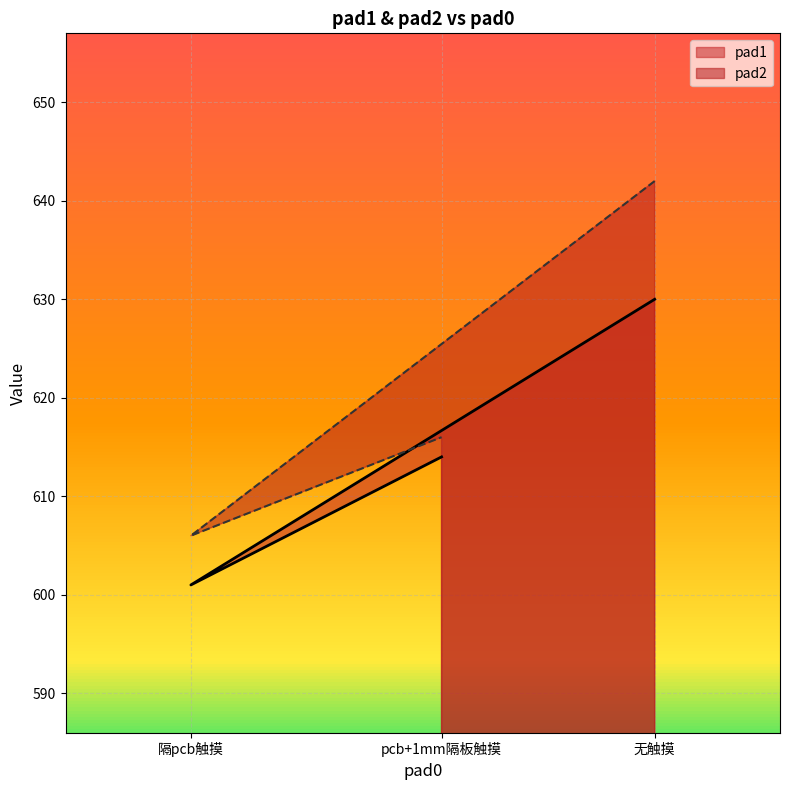

True or false: pad1 has a value of 804 at 隔pcb触摸.

False